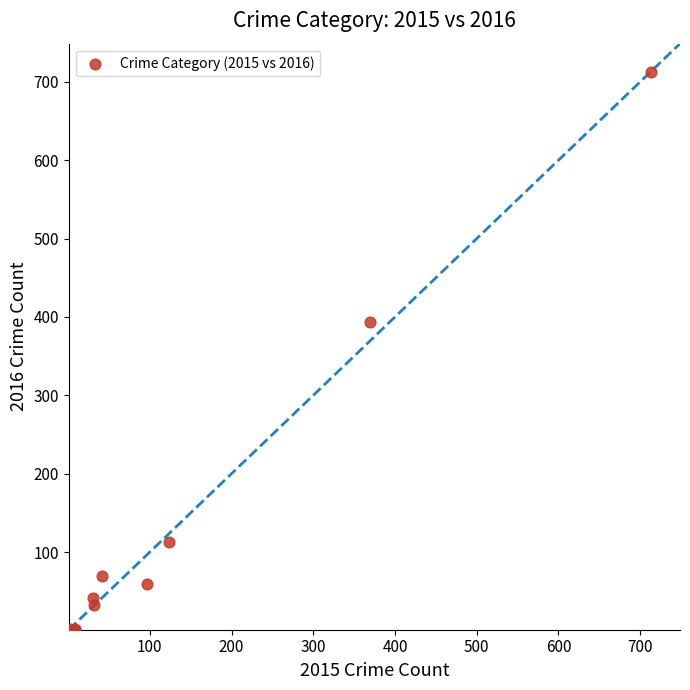

What Y value in the scatter plot is closest to 357?

394